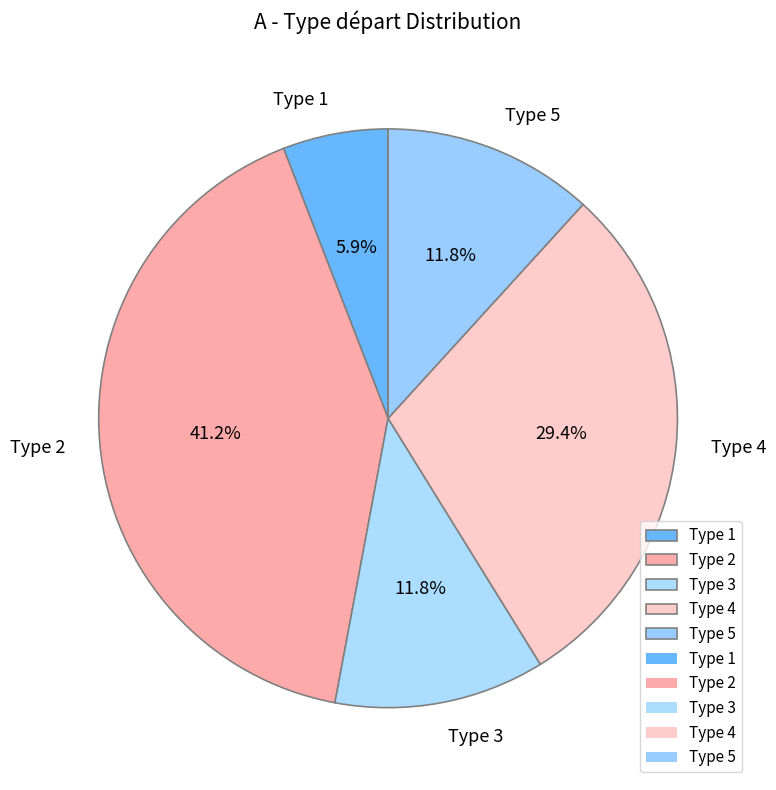

What is the largest slice in the pie chart?

Type 2